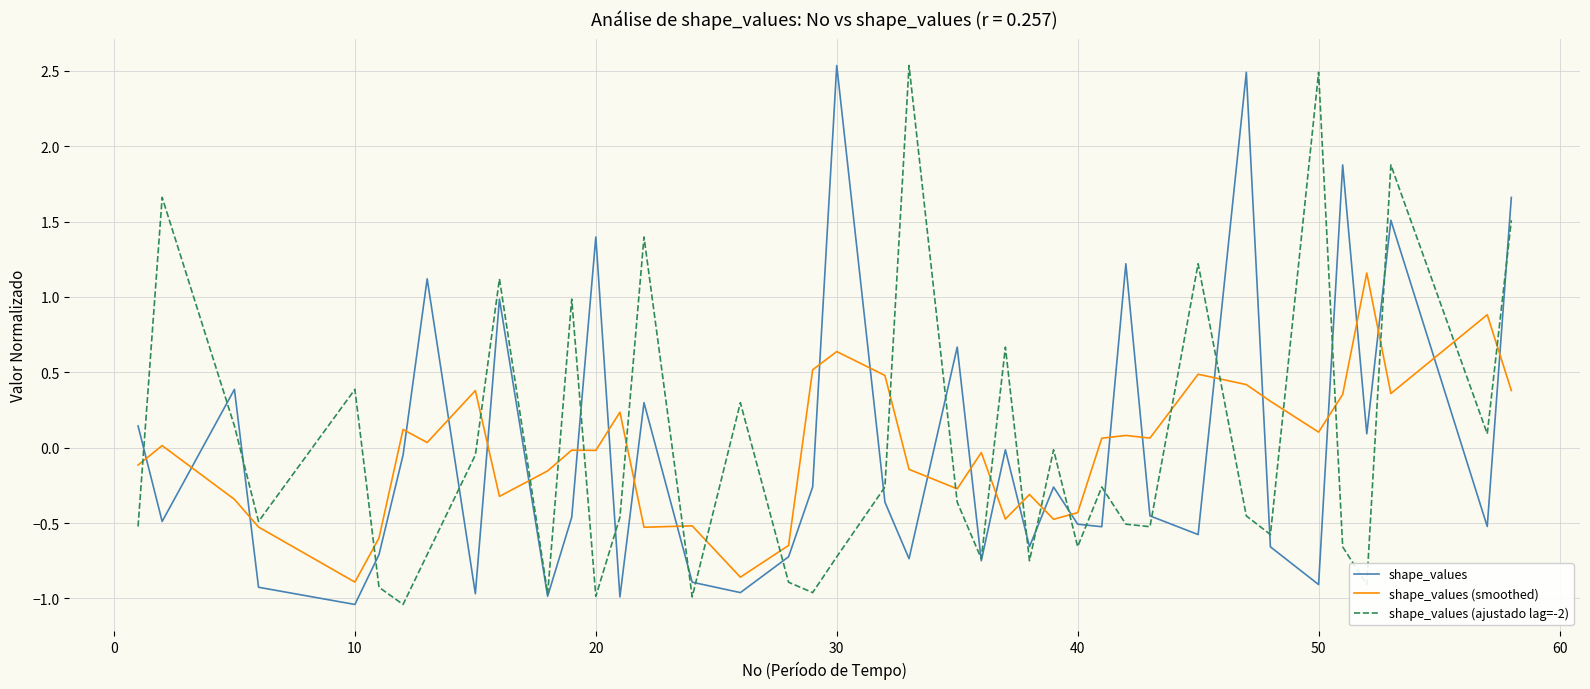

How many lines are shown in the chart?

3